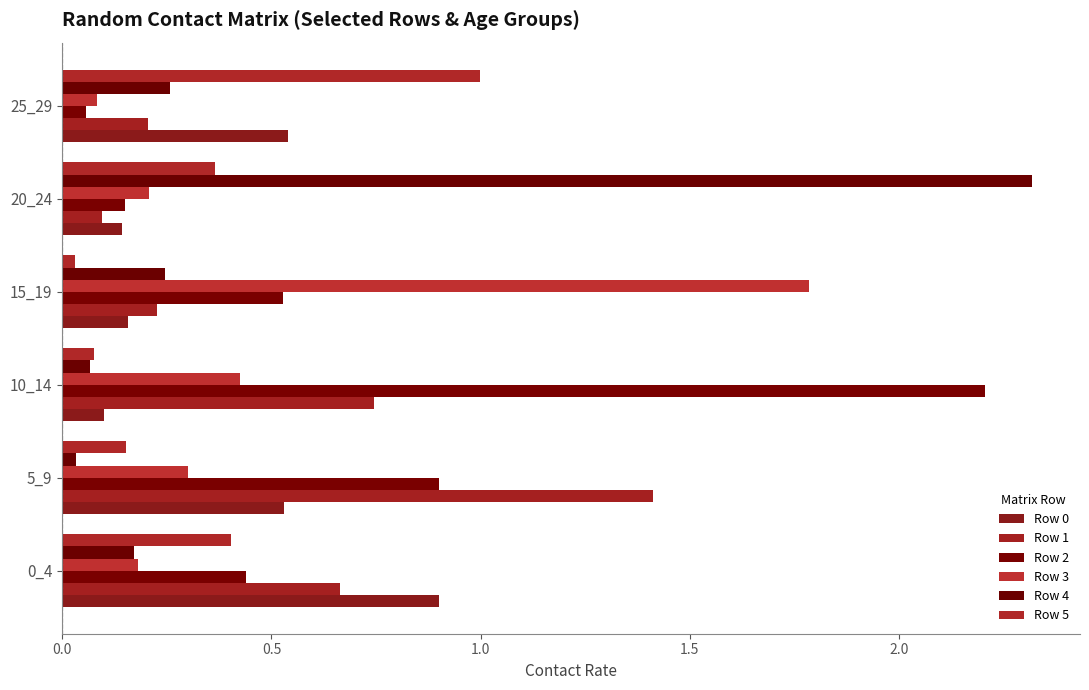

How many distinct data groups are displayed?

6